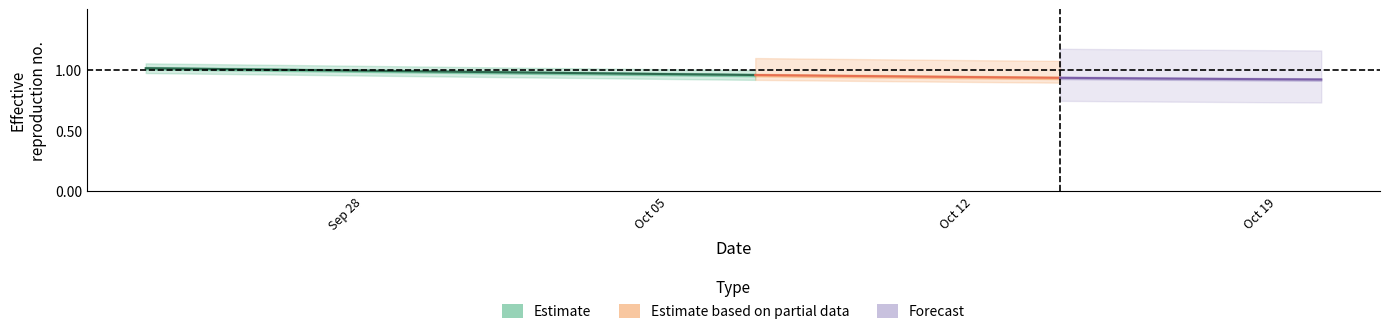

Which has a higher value, 2015-09-24 or 2015-10-09?

2015-09-24